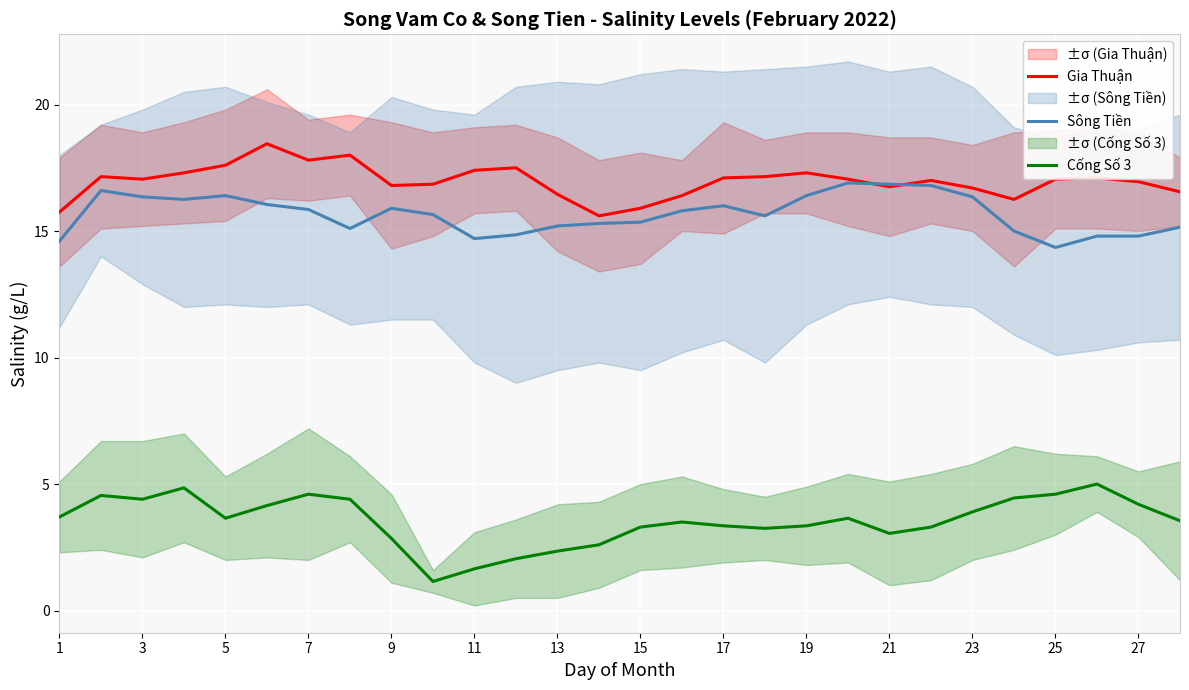

True or false: Cống Số 3 and Sông Tiền cross at least once.

False